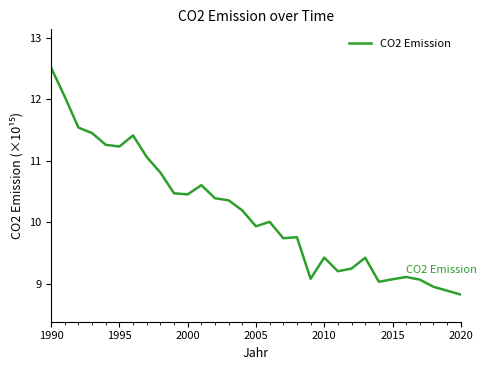

What is the difference between the maximum and minimum values?

3.7